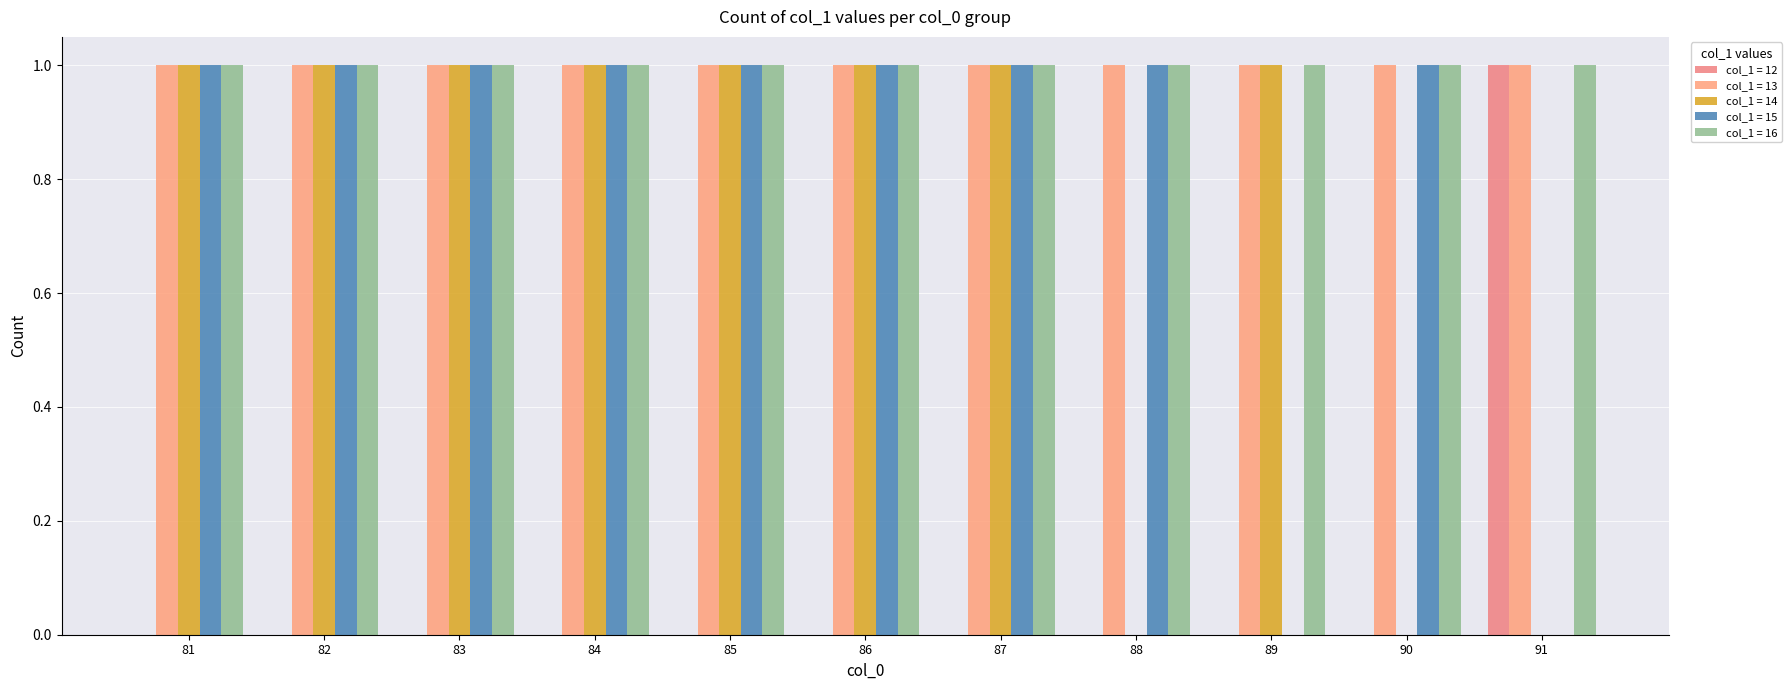

Count the number of categories in the chart.

11